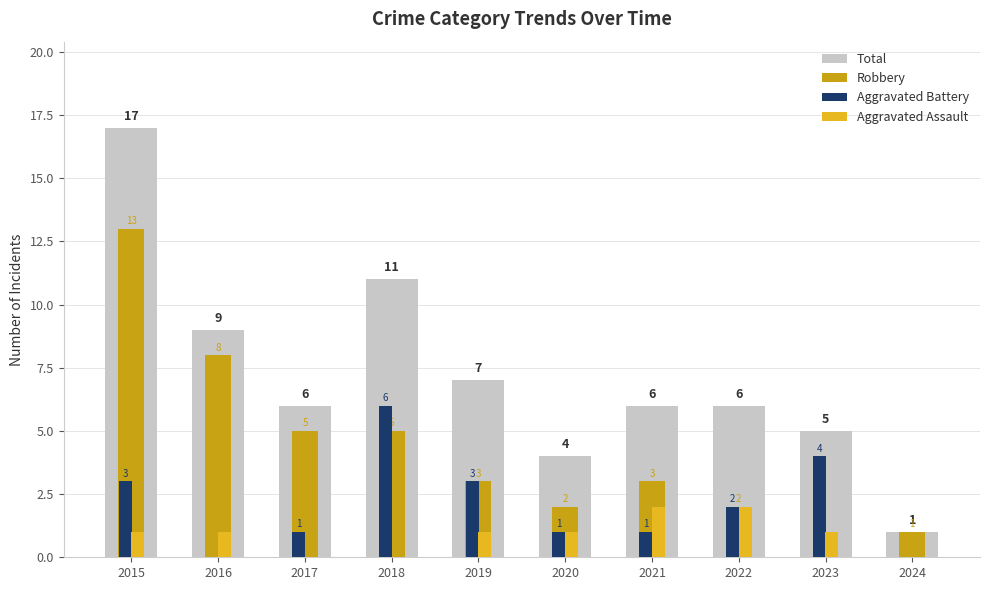

Which label corresponds to the smallest value in the chart?

2023